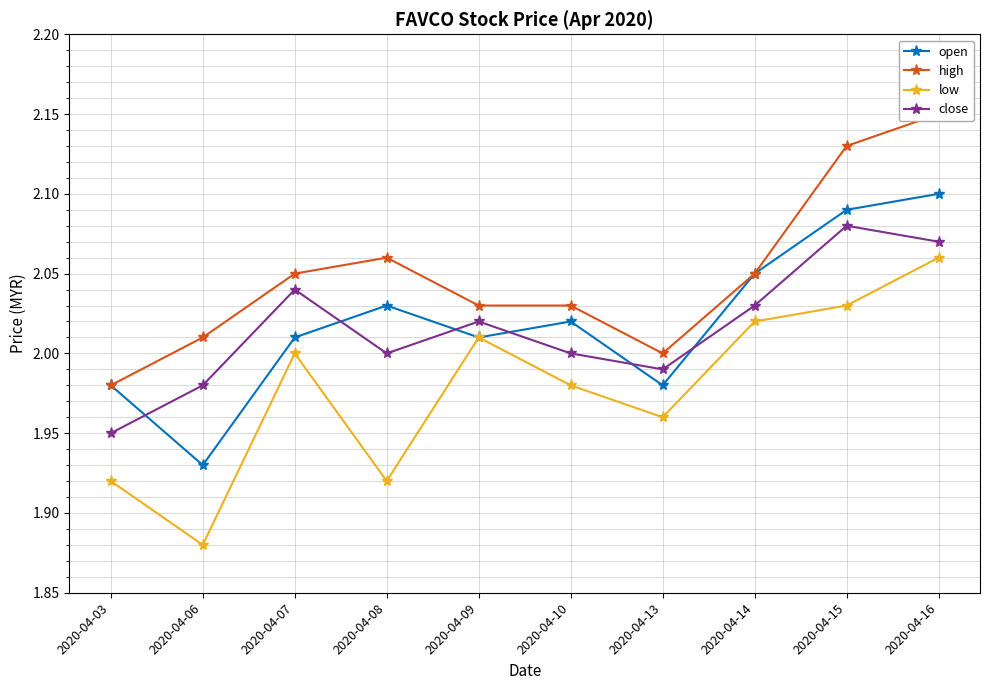

What is the approximate value of open at 2020-04-07?

2.0